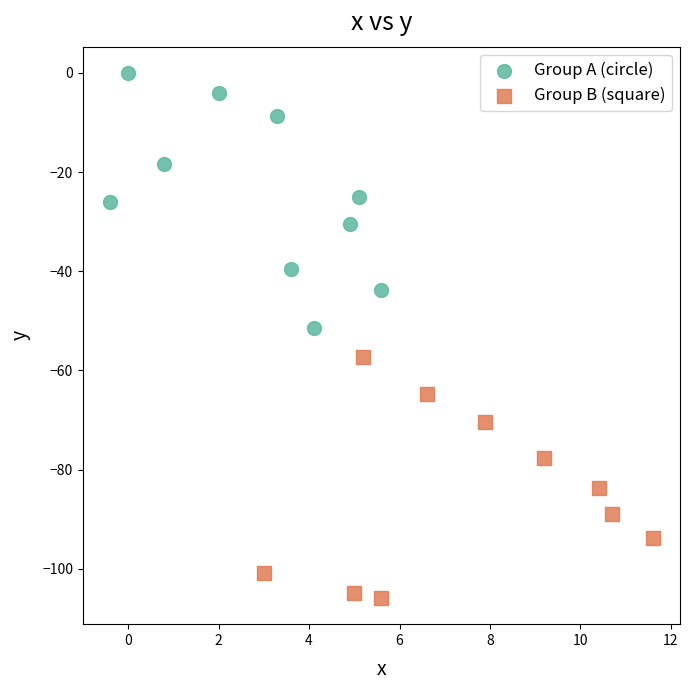

Which series contains the highest Y value?

Group A (circle)